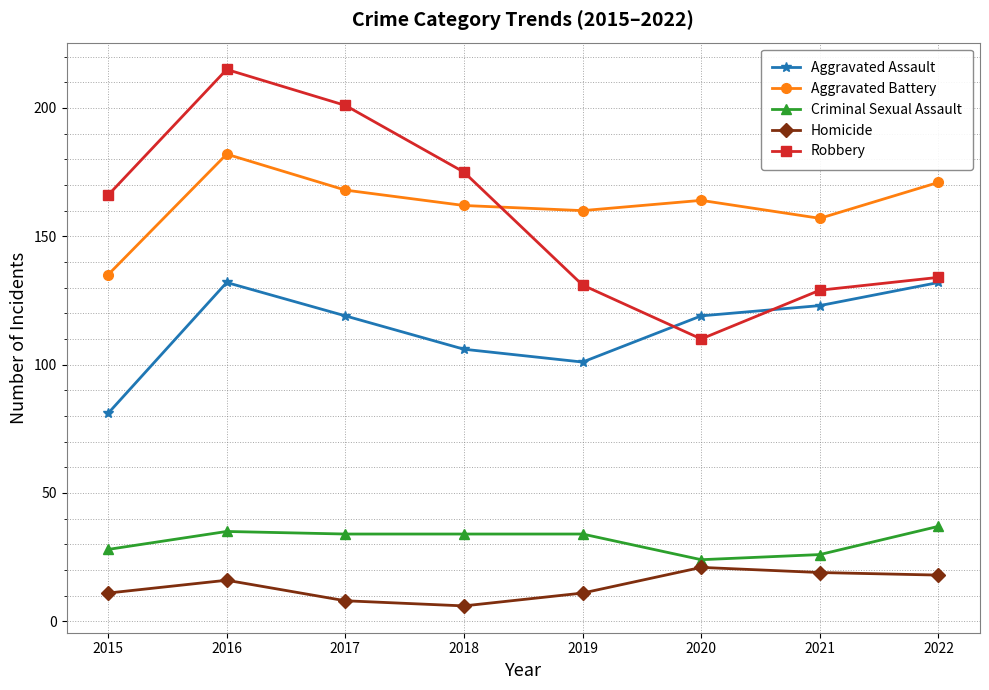

How many series are shown in this chart?

5